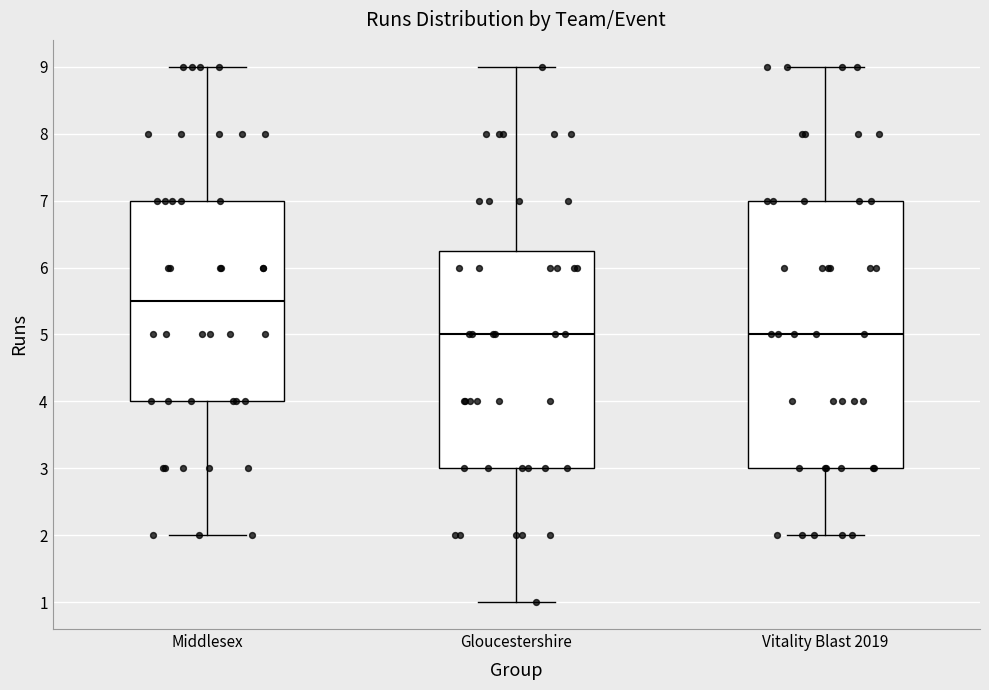

Which box is the tallest, from its lower edge to its upper edge?

Vitality Blast 2019